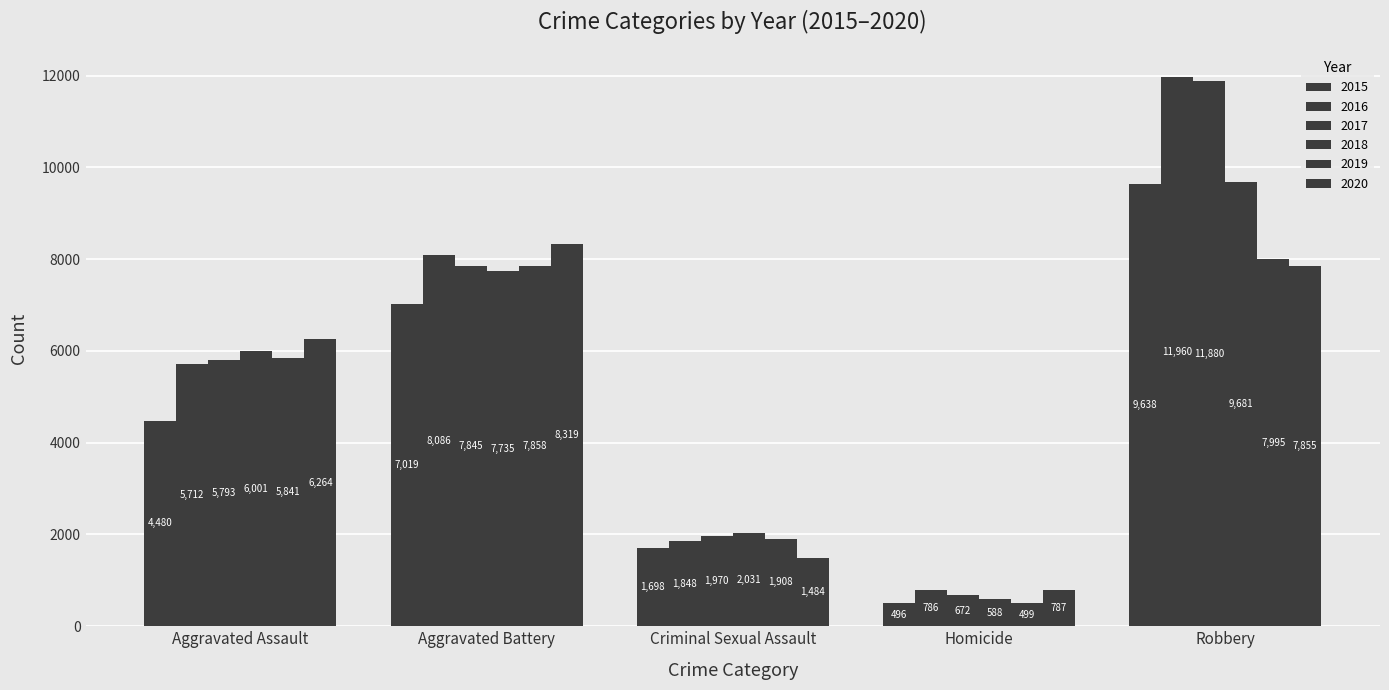

At which label does 2017 reach its peak?

Robbery